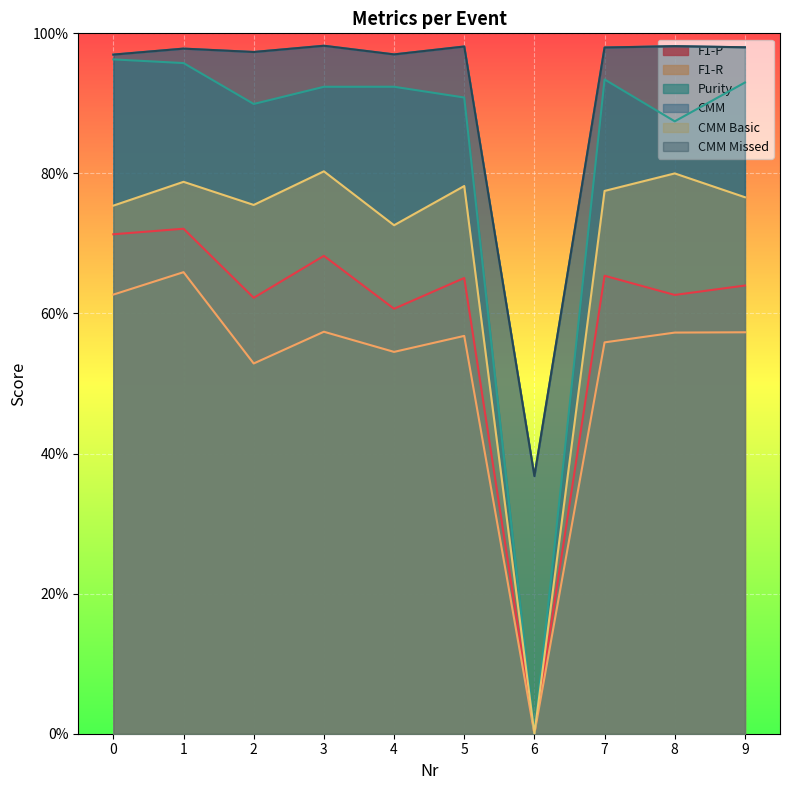

True or false: CMM has more than 0 points higher than both neighbors.

True